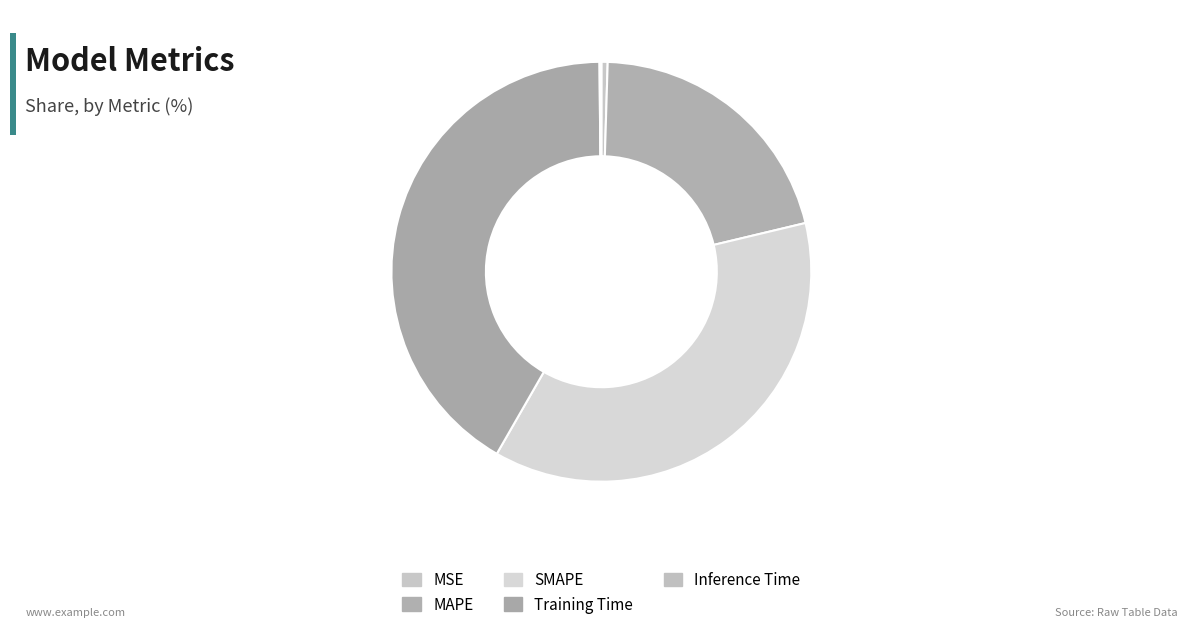

Between MSE and Inference Time, which is larger?

MSE